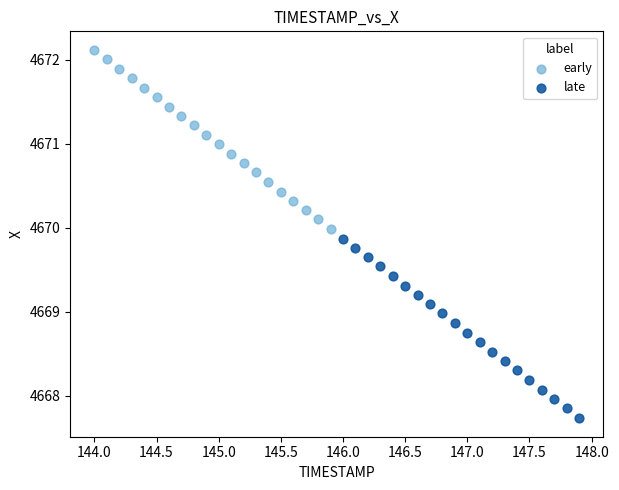

Which series reaches the maximum Y coordinate?

early